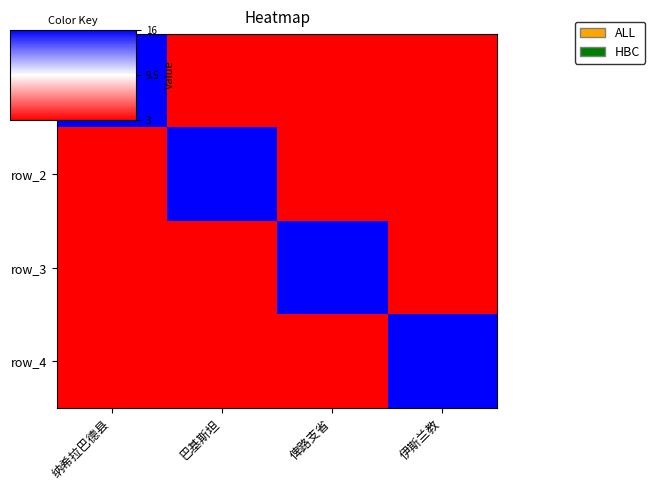

At which category does the chart reach its minimum across all series?

巴基斯坦